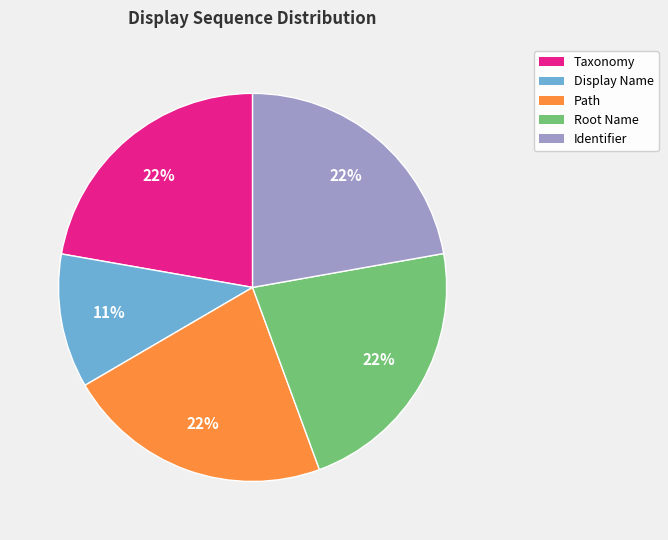

Is there any slice that represents more than half of the pie?

No